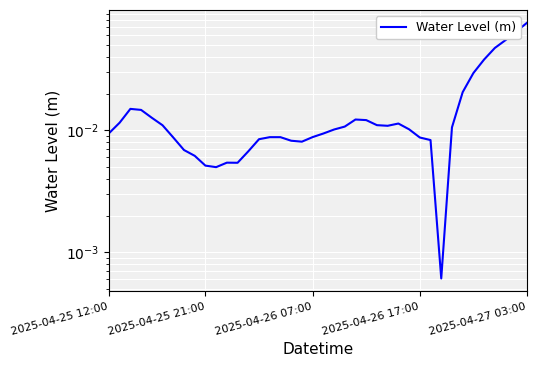

True or false: the data shows 0.0 at 33.

False